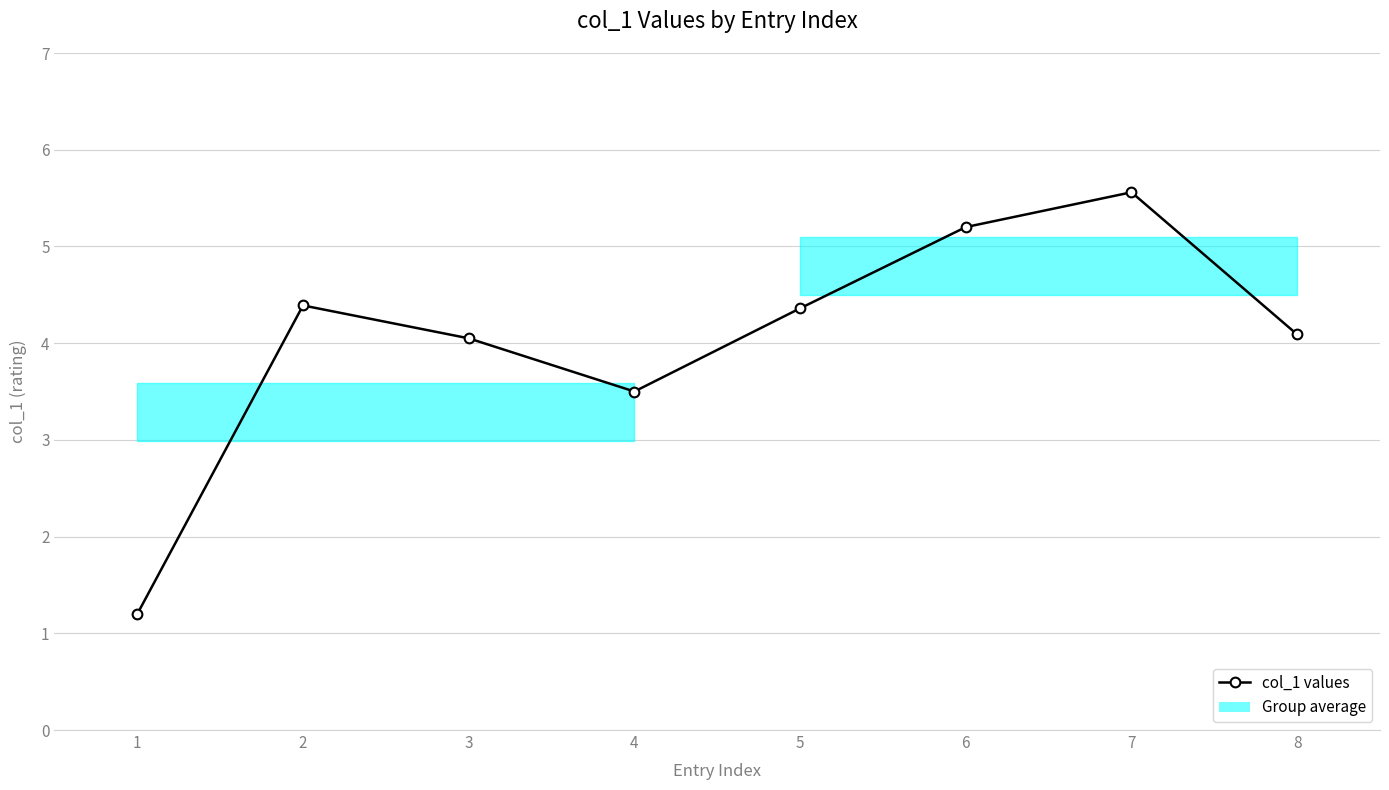

Approximately how many times larger is the value at 5 compared to 2?

1.0